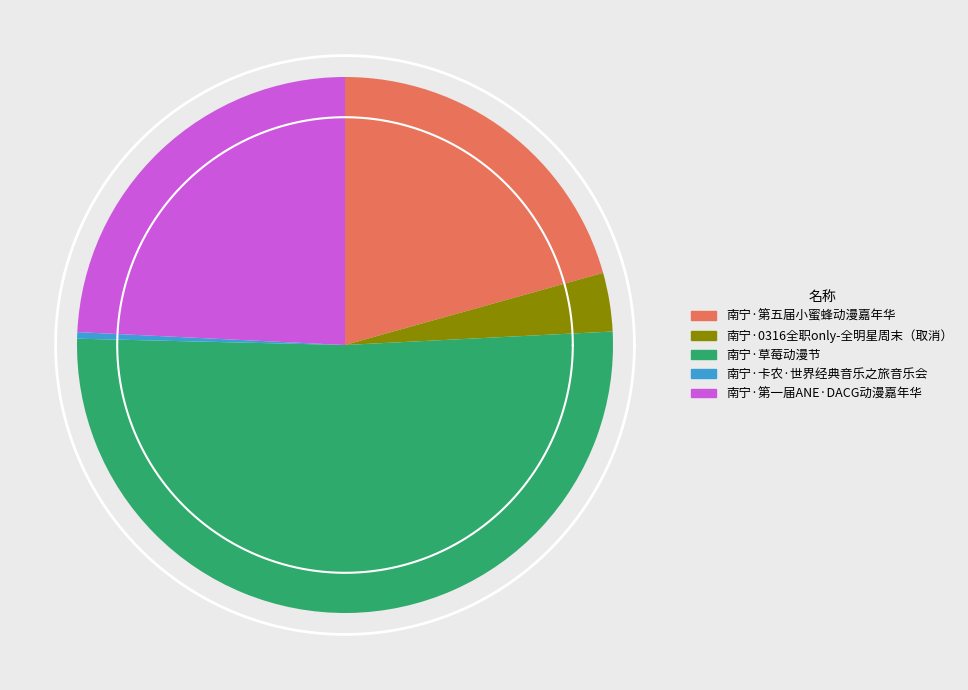

What is the majority slice?

南宁·草莓动漫节